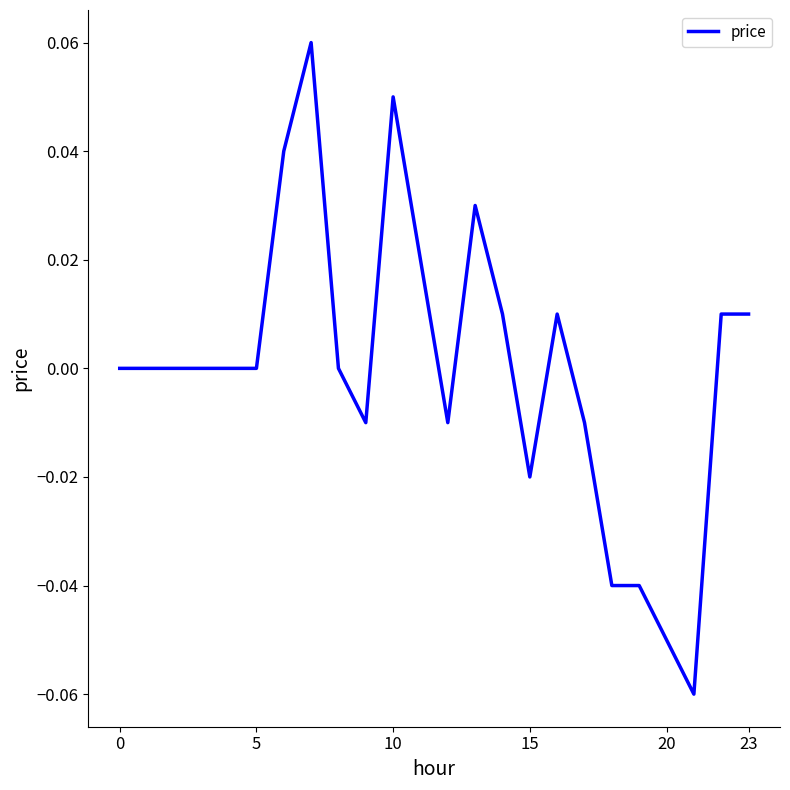

What is the label of the 9th point from the right?

15